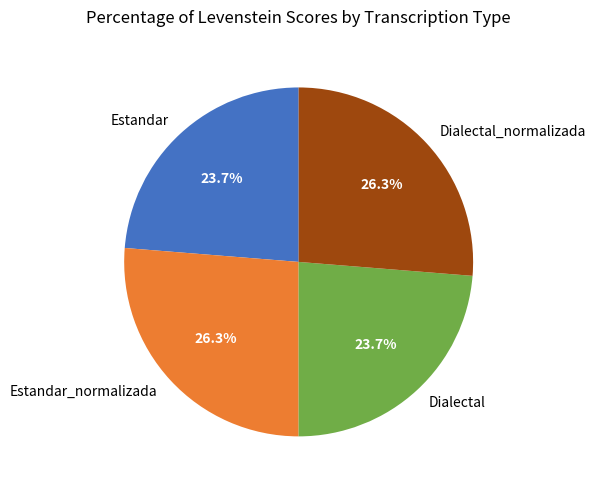

What percentage is the Estandar slice, to the nearest percent?

24%